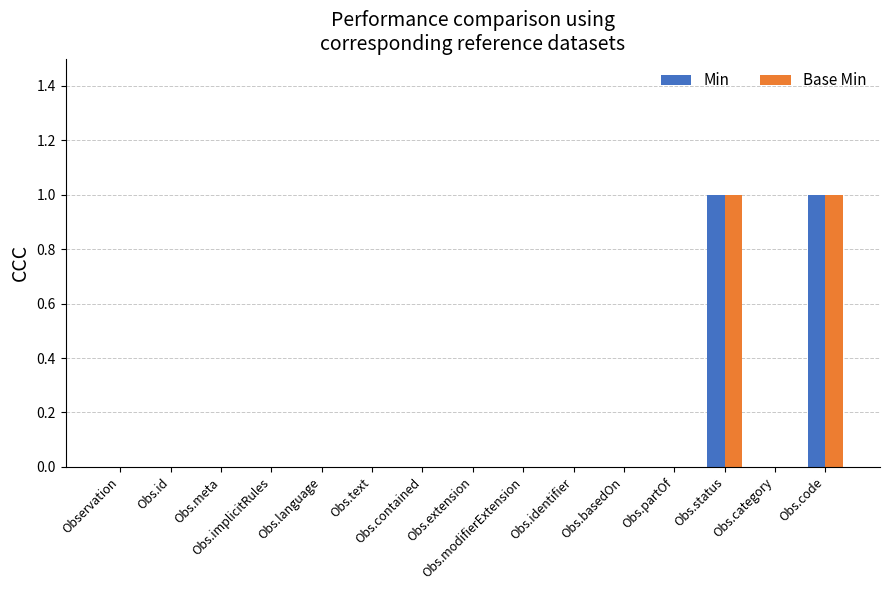

How many distinct data groups are displayed?

2